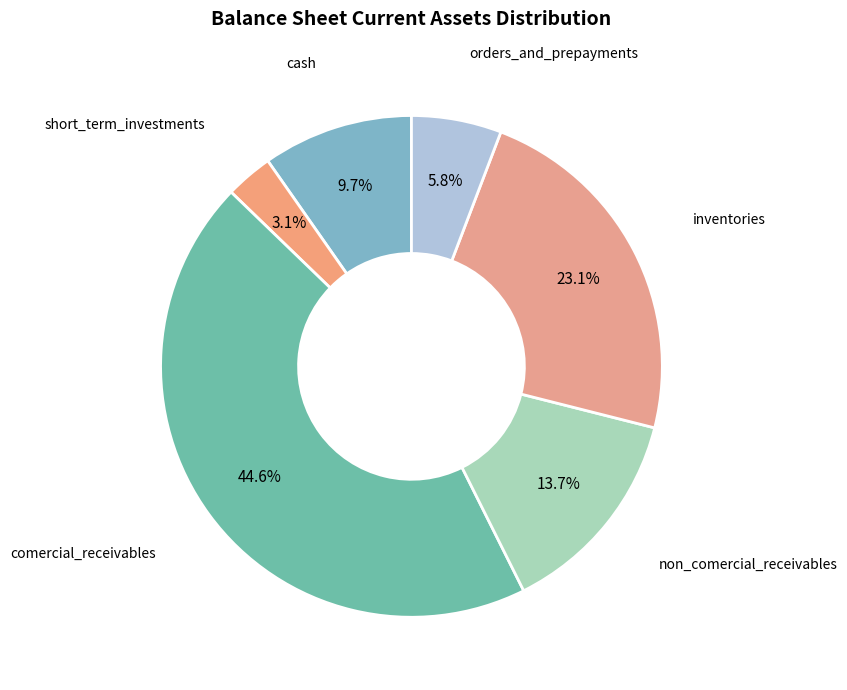

Which category has the smallest portion of the pie?

short_term_investments